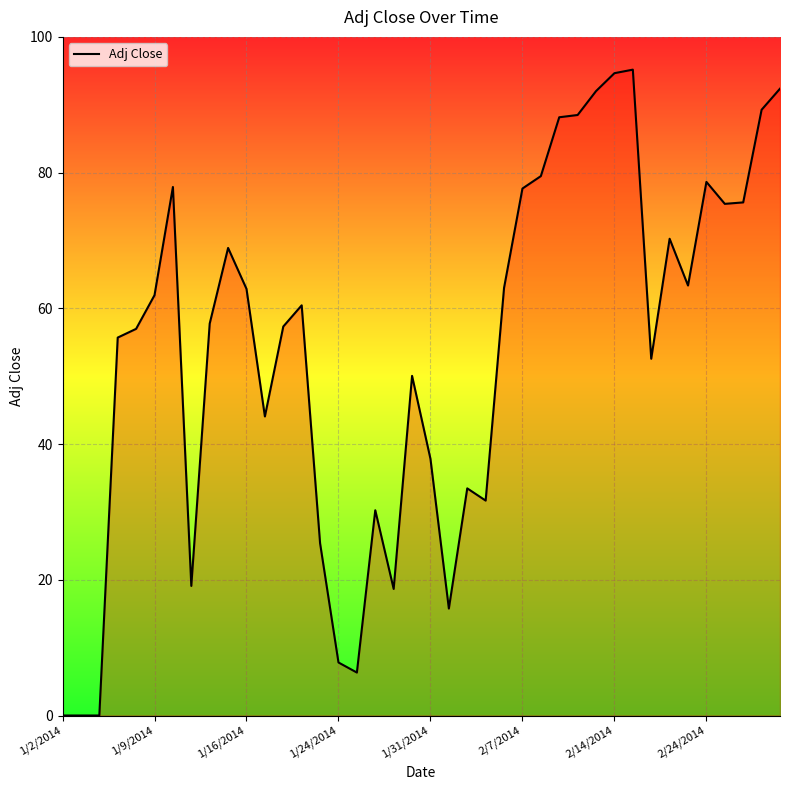

What is the difference between the maximum and minimum values?

95.2